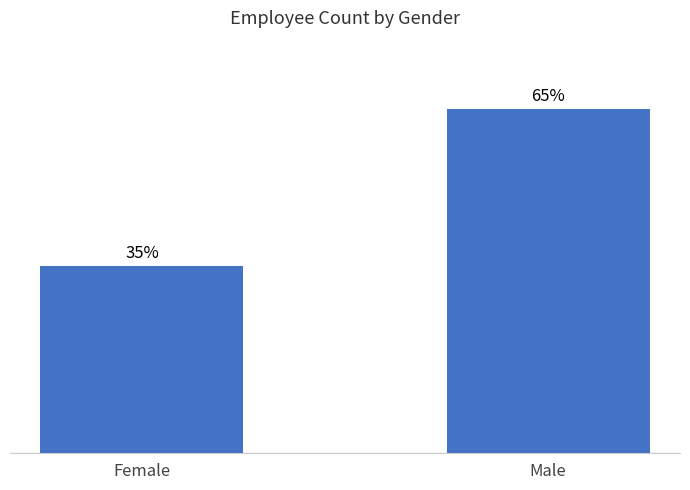

What position from the right is Male?

1